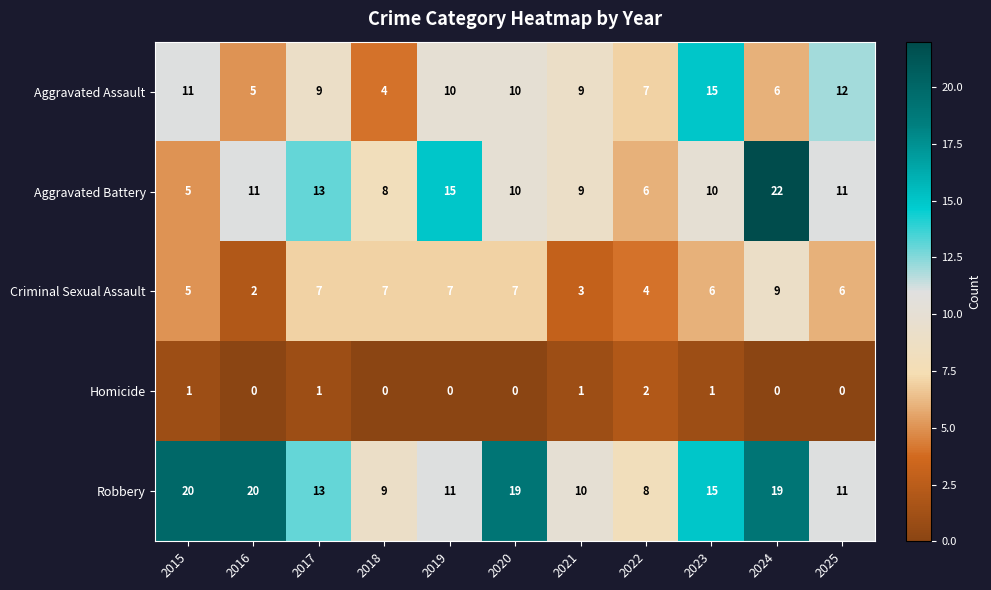

Which series has the largest range (max minus min)?

Aggravated Battery